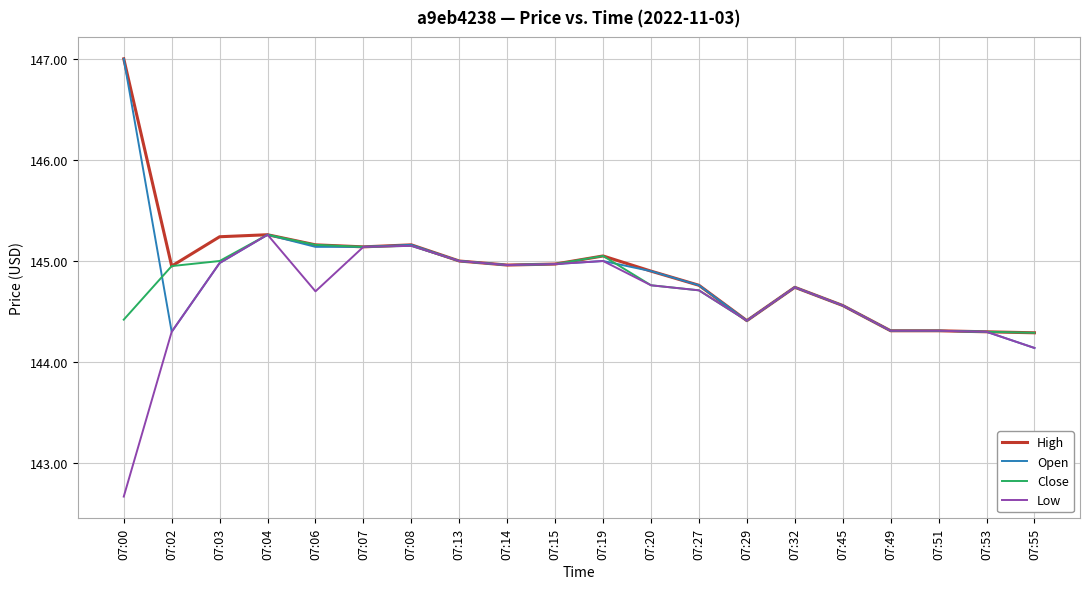

Which label corresponds to the smallest value in the chart?

07:00